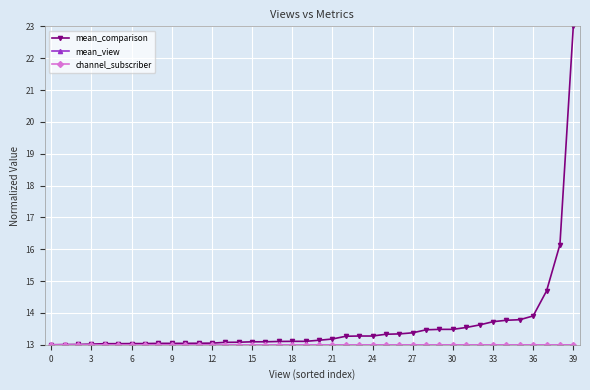

How many lines are shown in the chart?

3